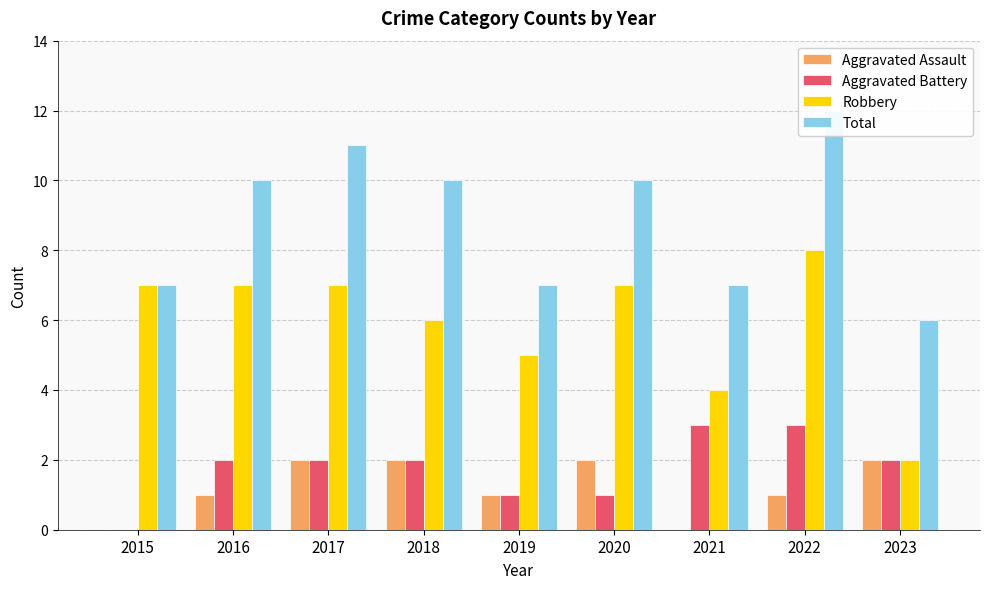

What are all the series names shown in the legend?

Aggravated Assault, Aggravated Battery, Robbery, Total